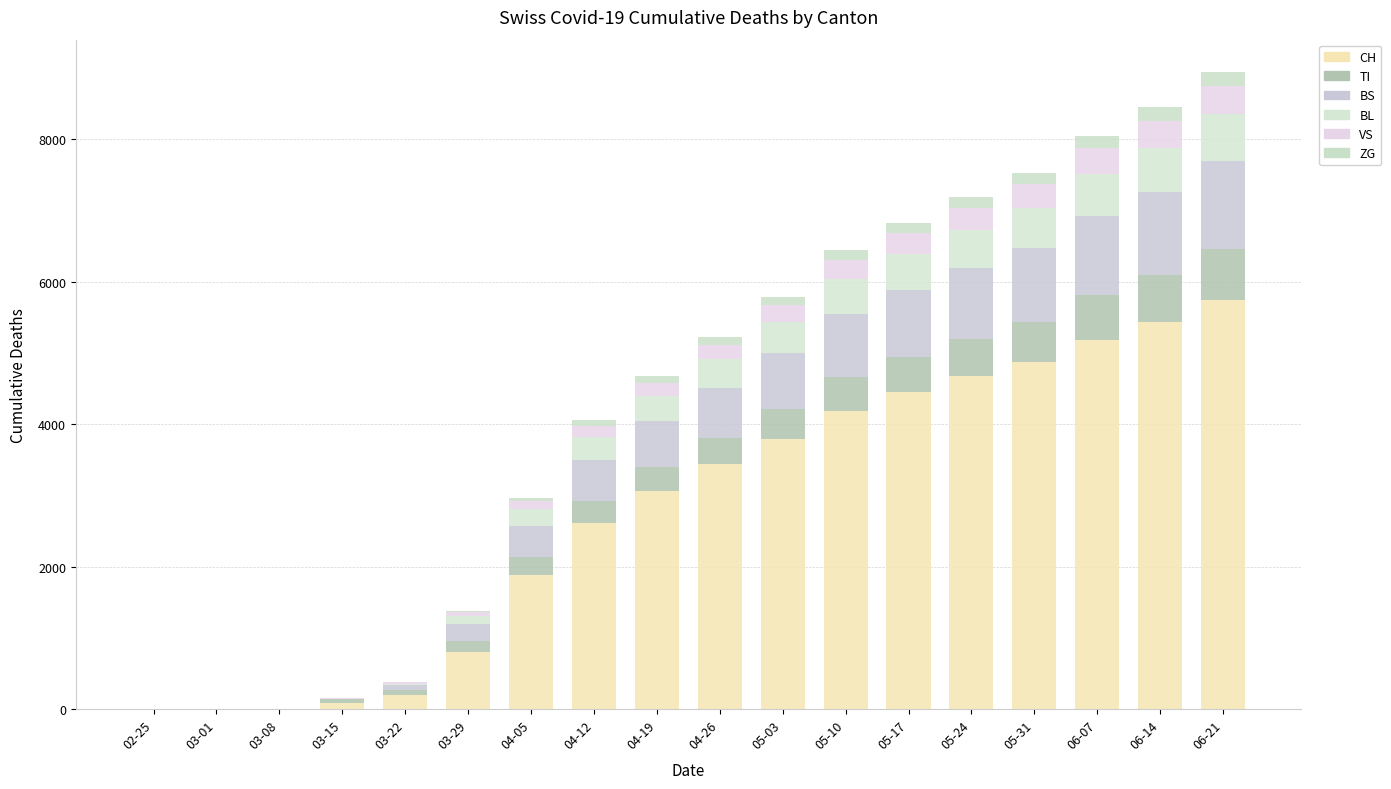

Read the ZG value at 04-19, to the nearest 10.

90